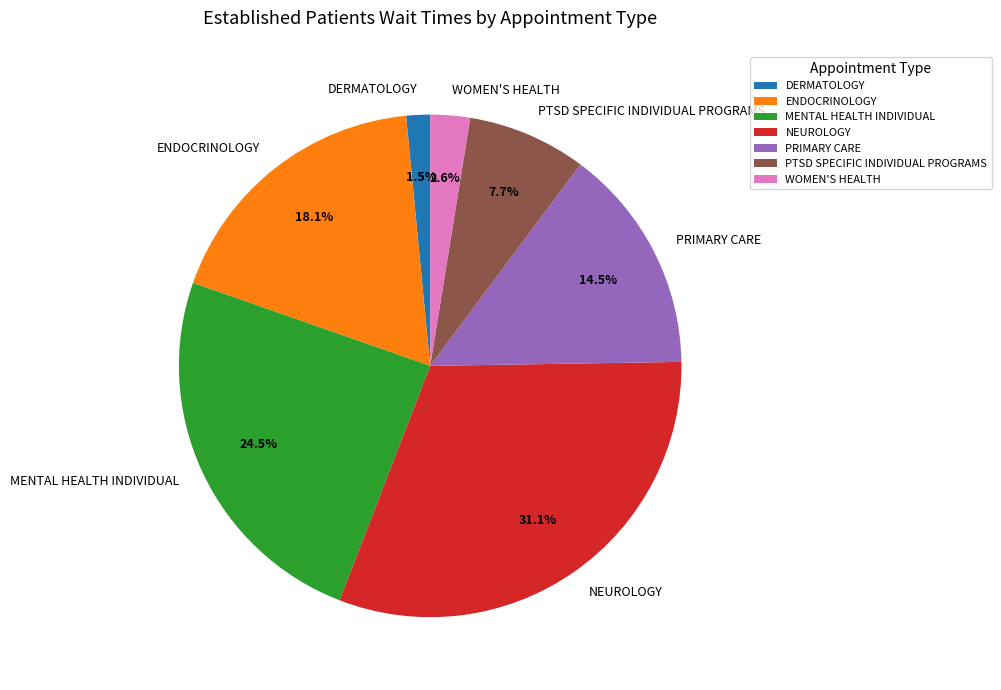

Count the number of slices in the pie.

7